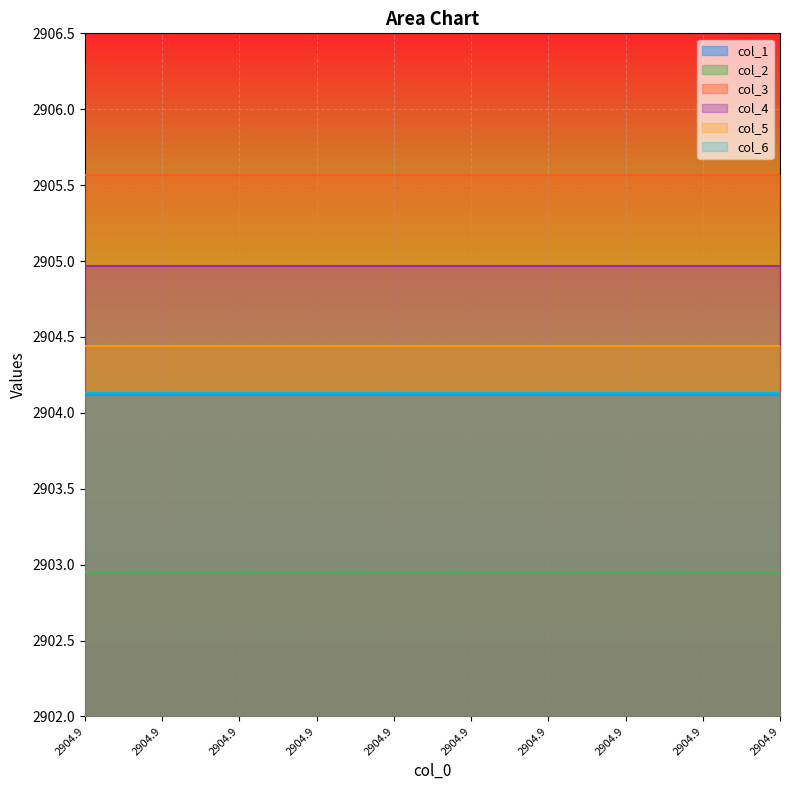

Rank the categories by col_3 value from lowest to highest.

0, 1, 2, 3, 4, 5, 6, 7, 8, 9